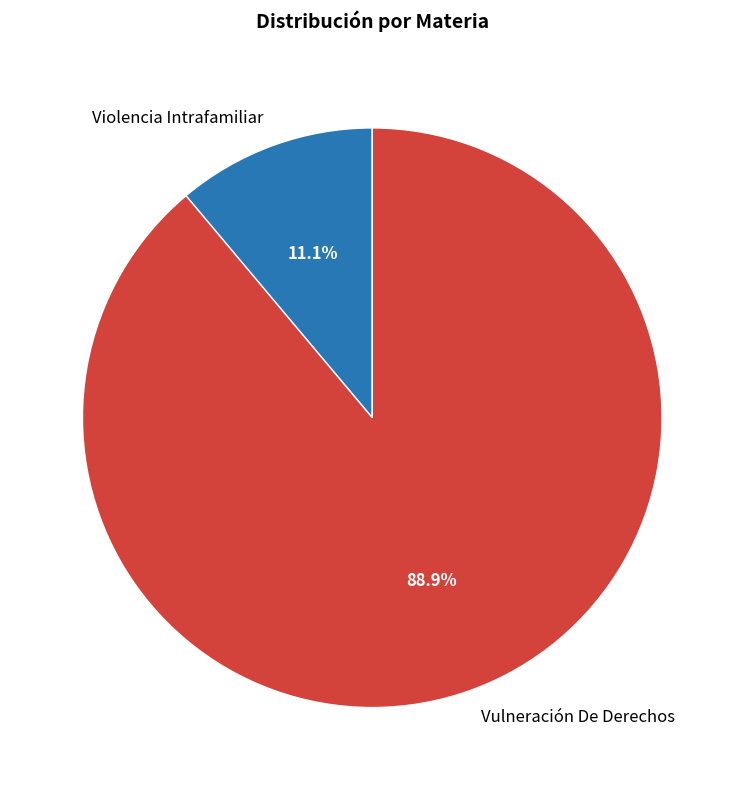

How many segments does this pie chart have?

2